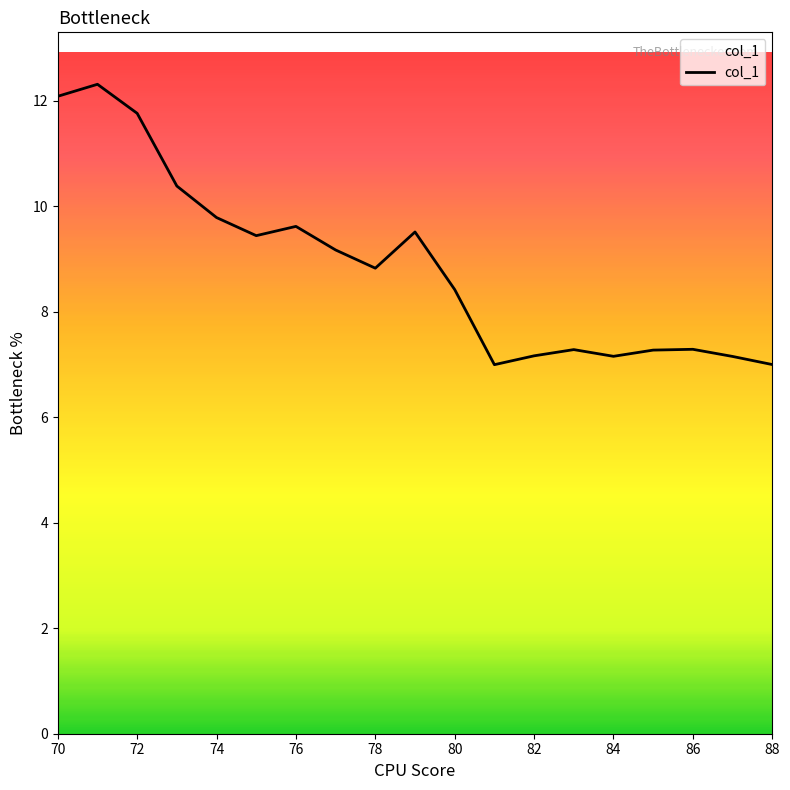

What is the minimum value shown in the chart?

7.0